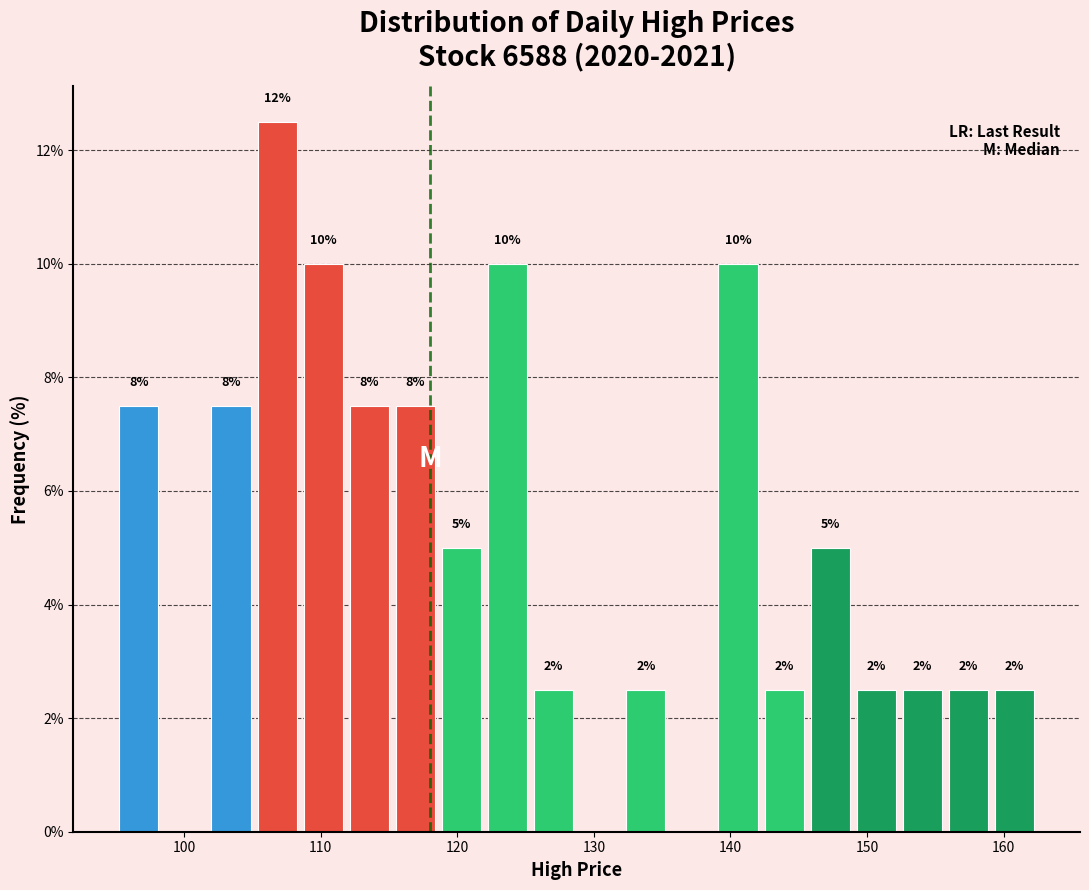

Read against the x-axis, roughly where is the centre of the tallest bar?

107